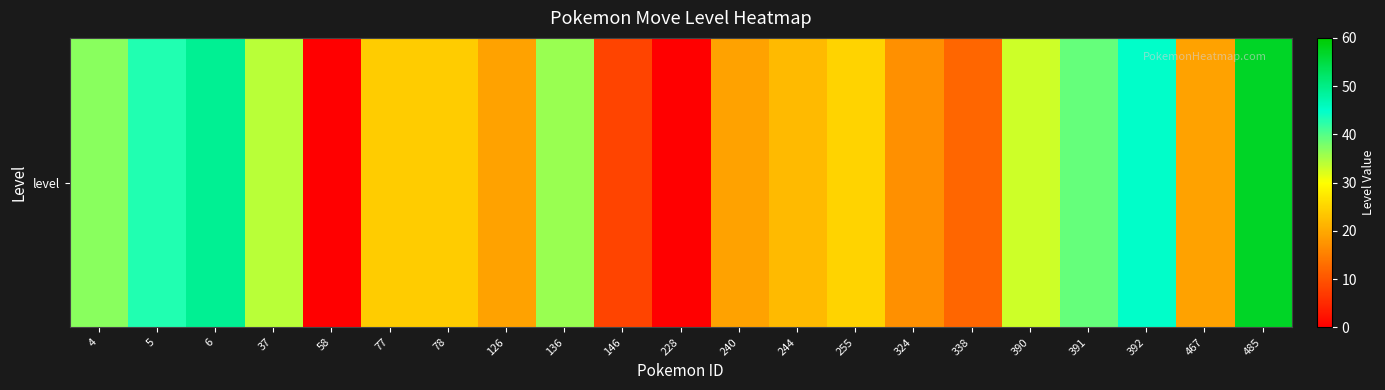

True or false: the data shows 52 at 391.

False